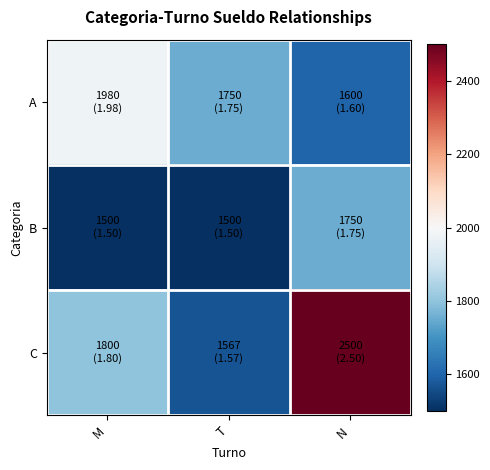

Which series has the largest total across all categories?

C